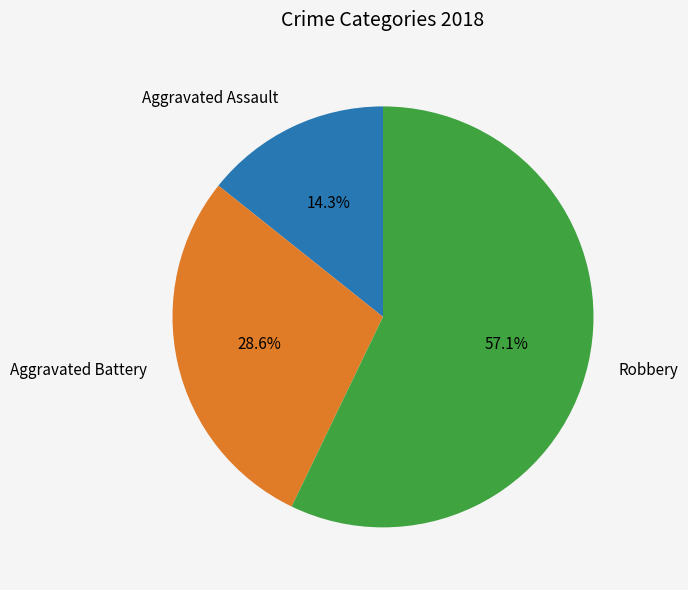

Which slice is the largest?

Robbery